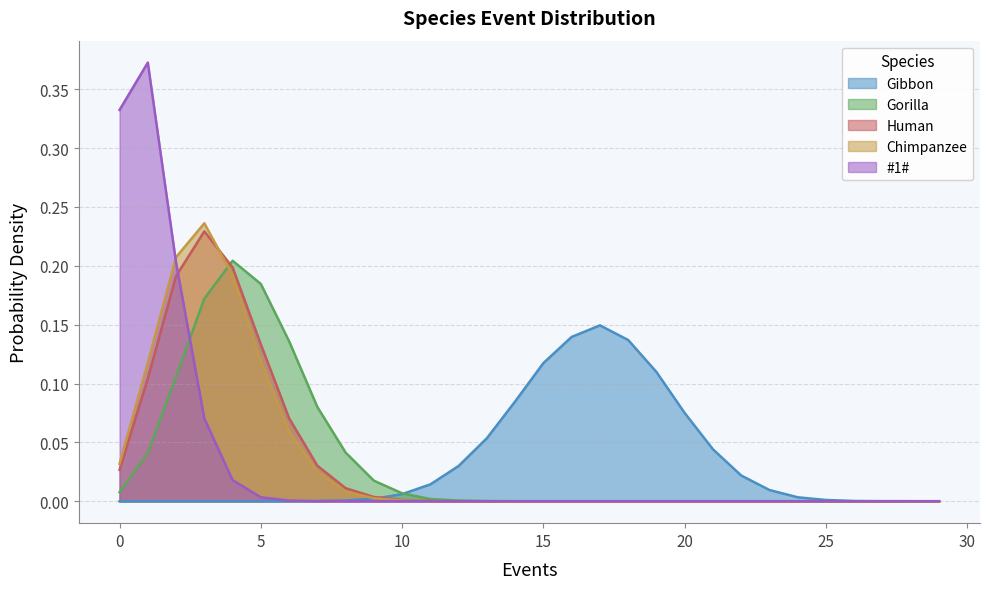

What is the sum of all Gorilla values?

1.0